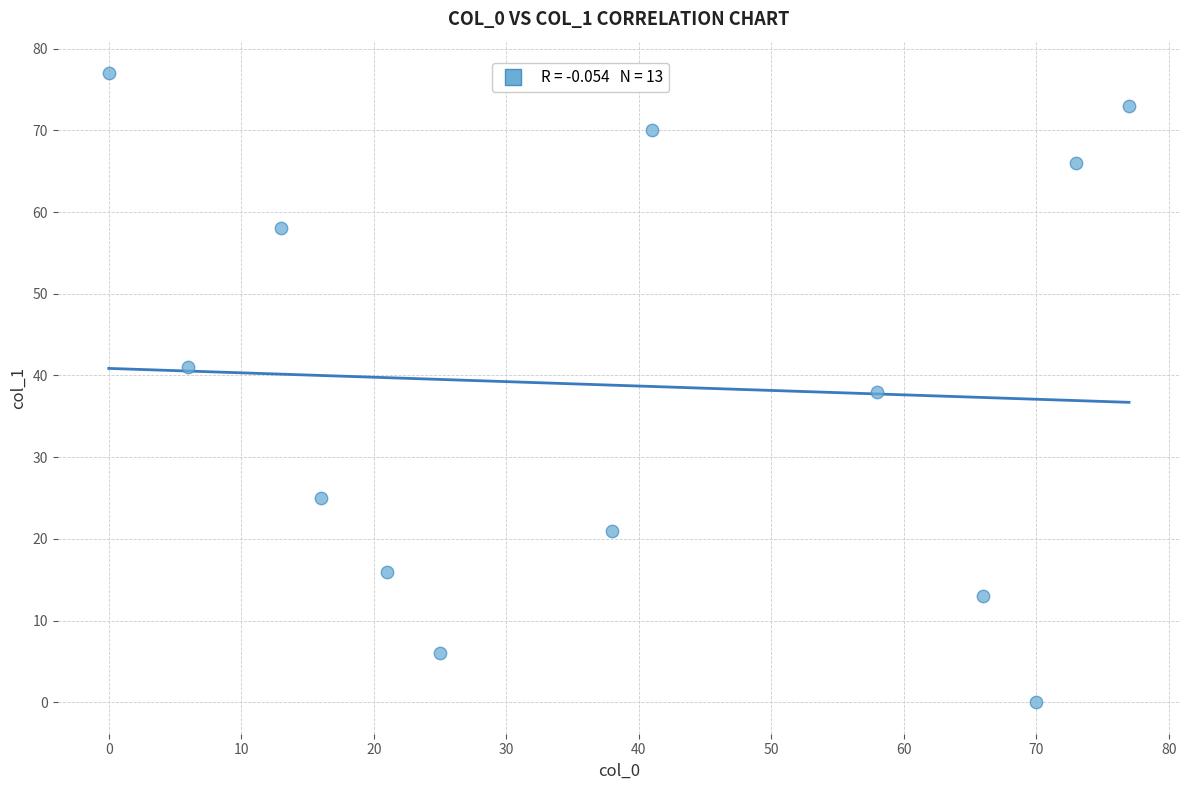

What is the range of Y values (max minus min)?

77